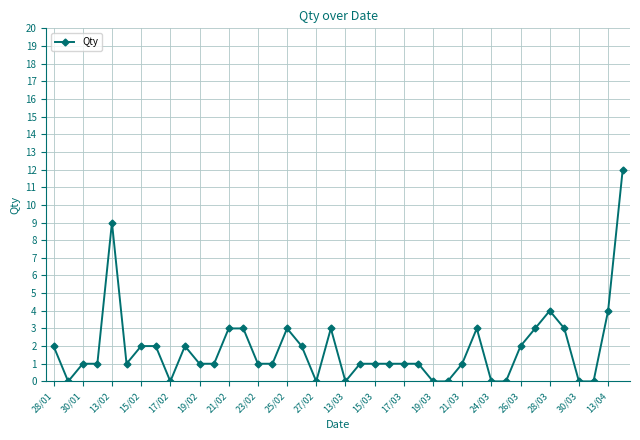

Reading left to right, transcribe all the data shown in this chart.

2	0	1	1	9	1	2	2	0	2	1	1	3	3	1	1	3	2	0	3	0	1	1	1	1	1	0	0	1	3	0	0	2	3	4	3	0	0	4	12